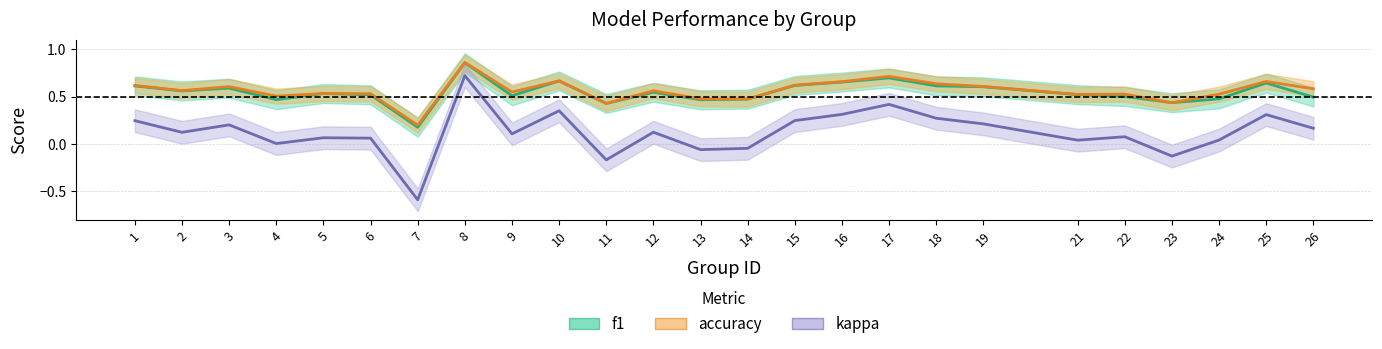

At which category does kappa reach its first local valley?

2